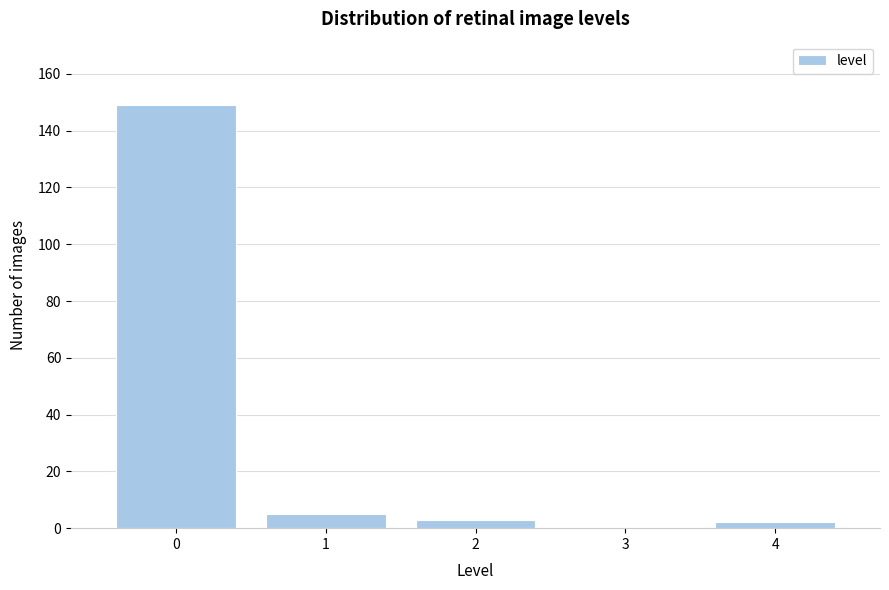

Reading left to right, transcribe this chart: for each bar, give the range it covers on the x-axis and its height. The values are not printed on the chart, so give them approximately, as read against the axis.

-0.5 to 0.5: 150
0.5 to 1.5: 6
1.5 to 2.5: 4
2.5 to 3.5: 0
3.5 to 4.5: 2